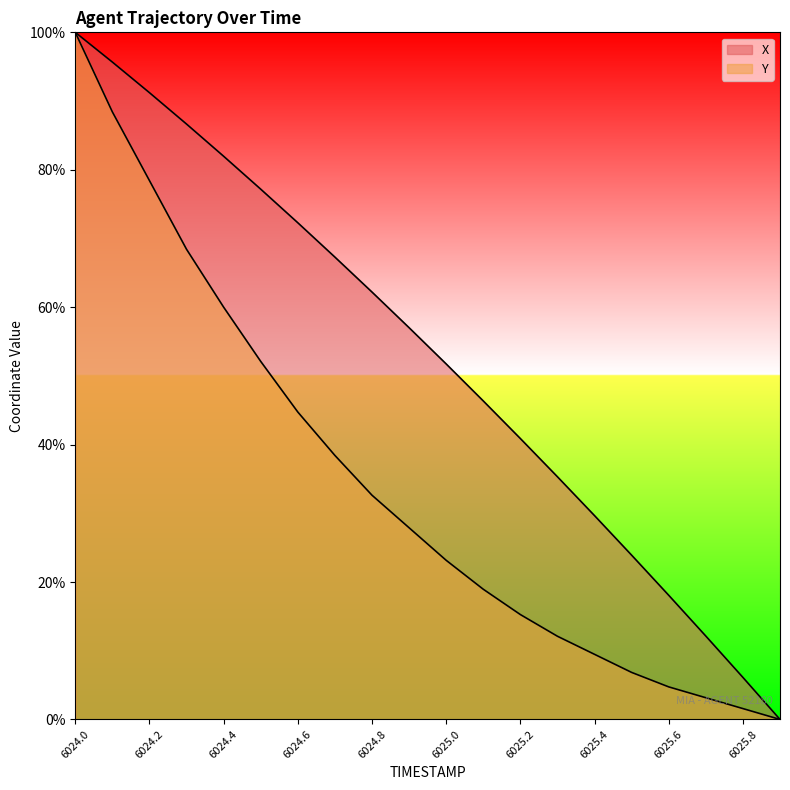

What is the label of the 18th point from the right?

6024.2